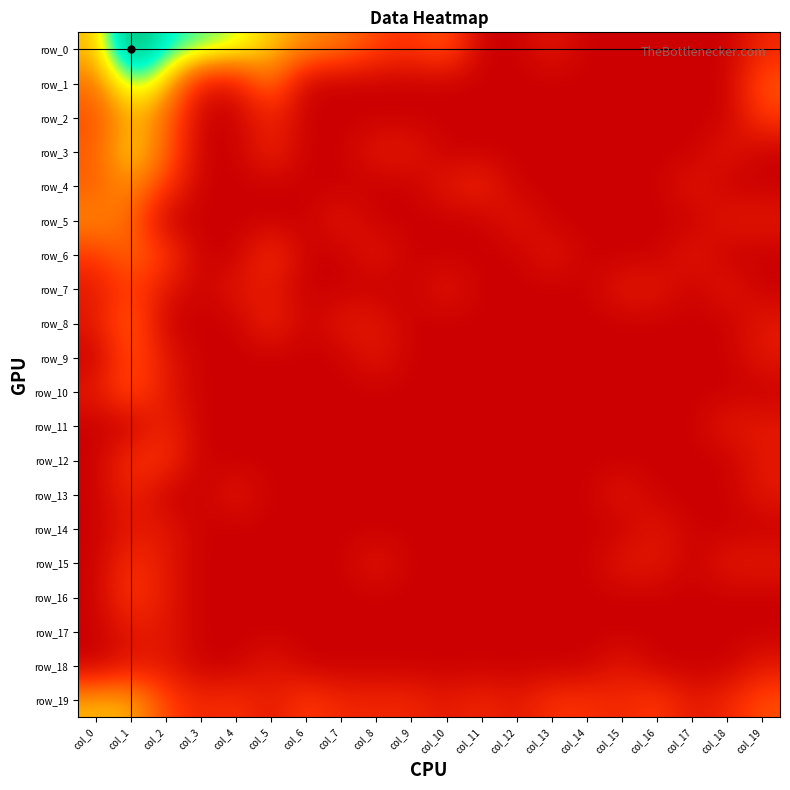

True or false: row_1 has a value of -1.7 at col_12.

False